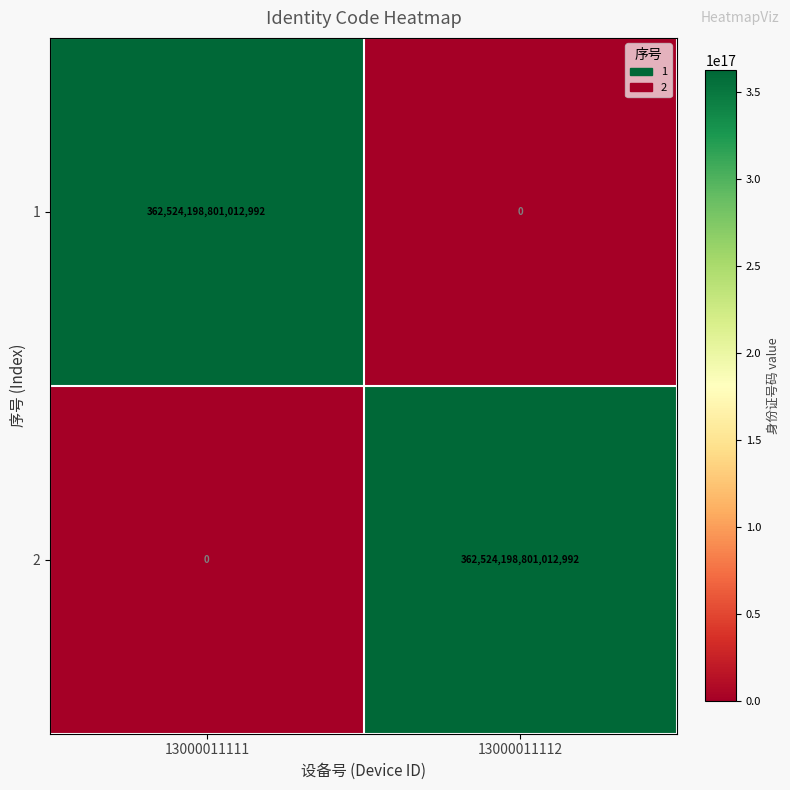

Where is 1 nearest to the value 181262099400506496?

13000011111